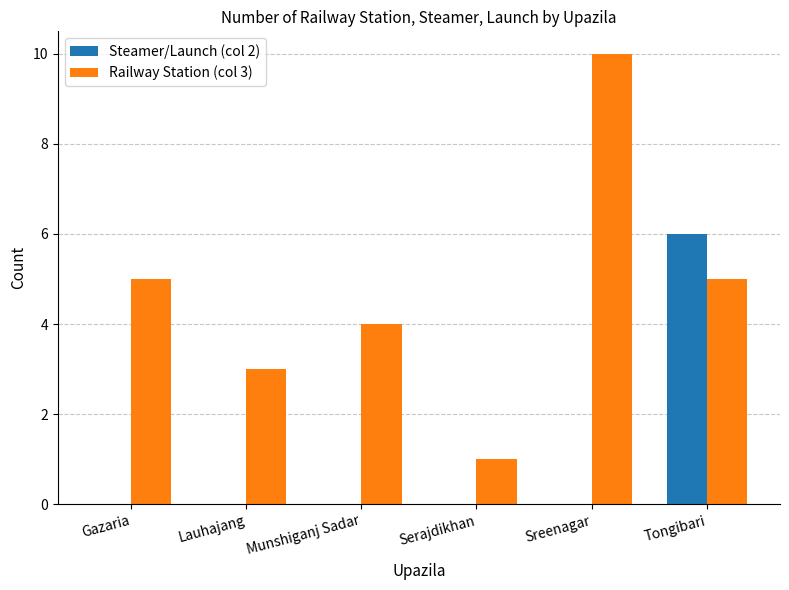

The value of Steamer/Launch (col 2) at Gazaria is 0. True or false?

True